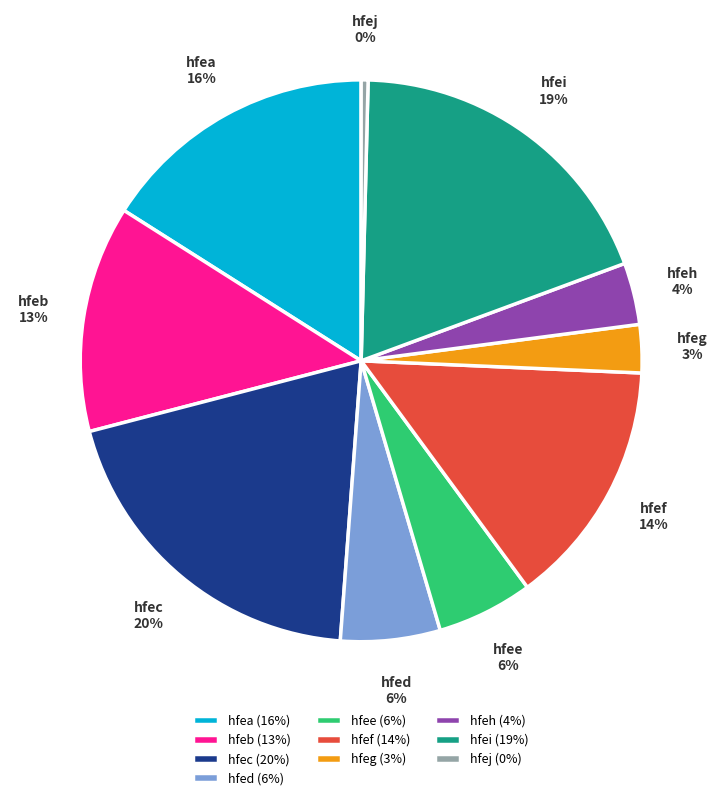

Count the number of slices in the pie.

10